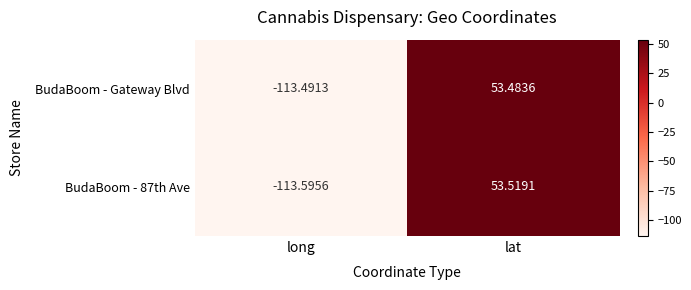

Where is BudaBoom - 87th Ave nearest to the value -30?

lat